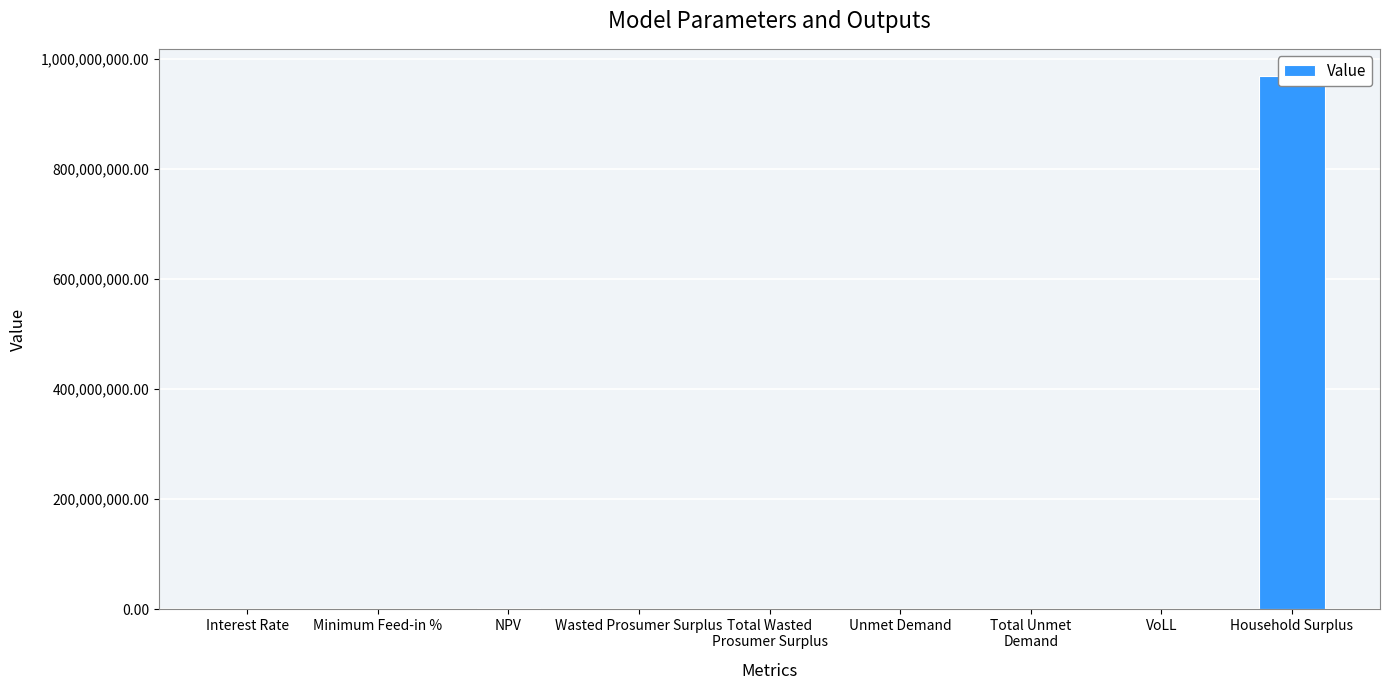

Where does the data first go above 173398?

NPV